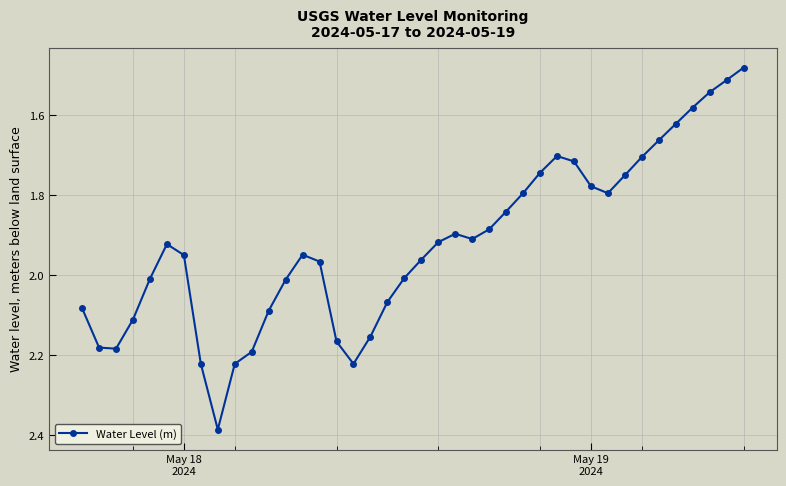

What is the sum of all values?

76.9